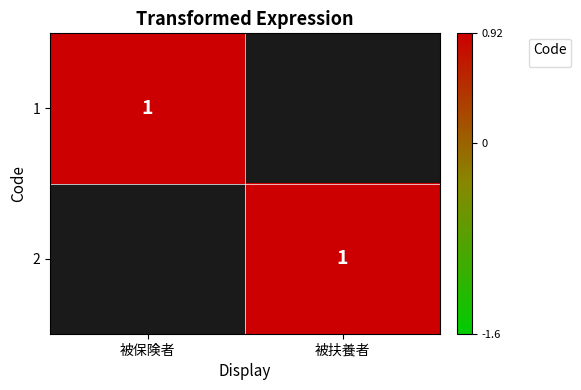

Is it true that the value at 被保険者 is nan?

False